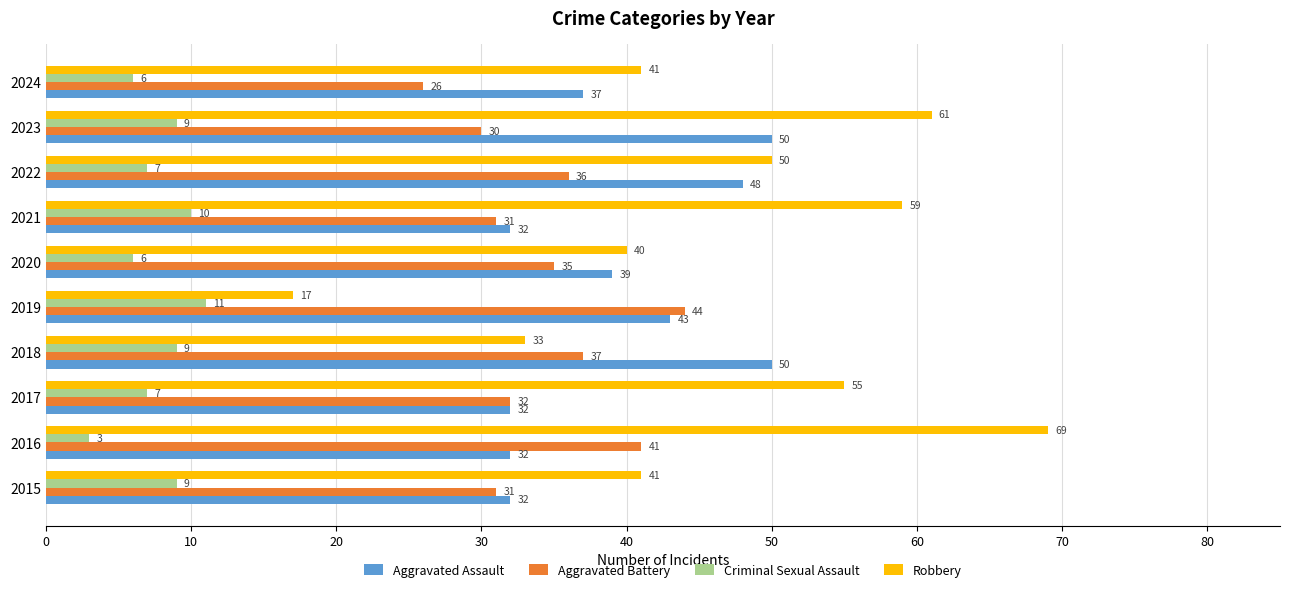

At which category does the chart reach its minimum across all series?

2016